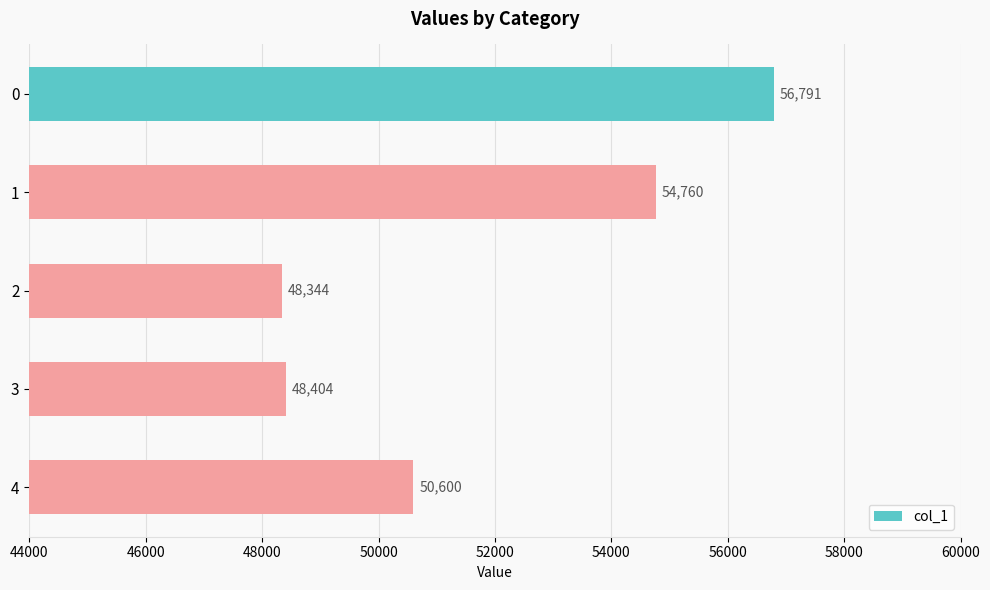

Approximately how many times larger is the value at 3 compared to 0?

0.9